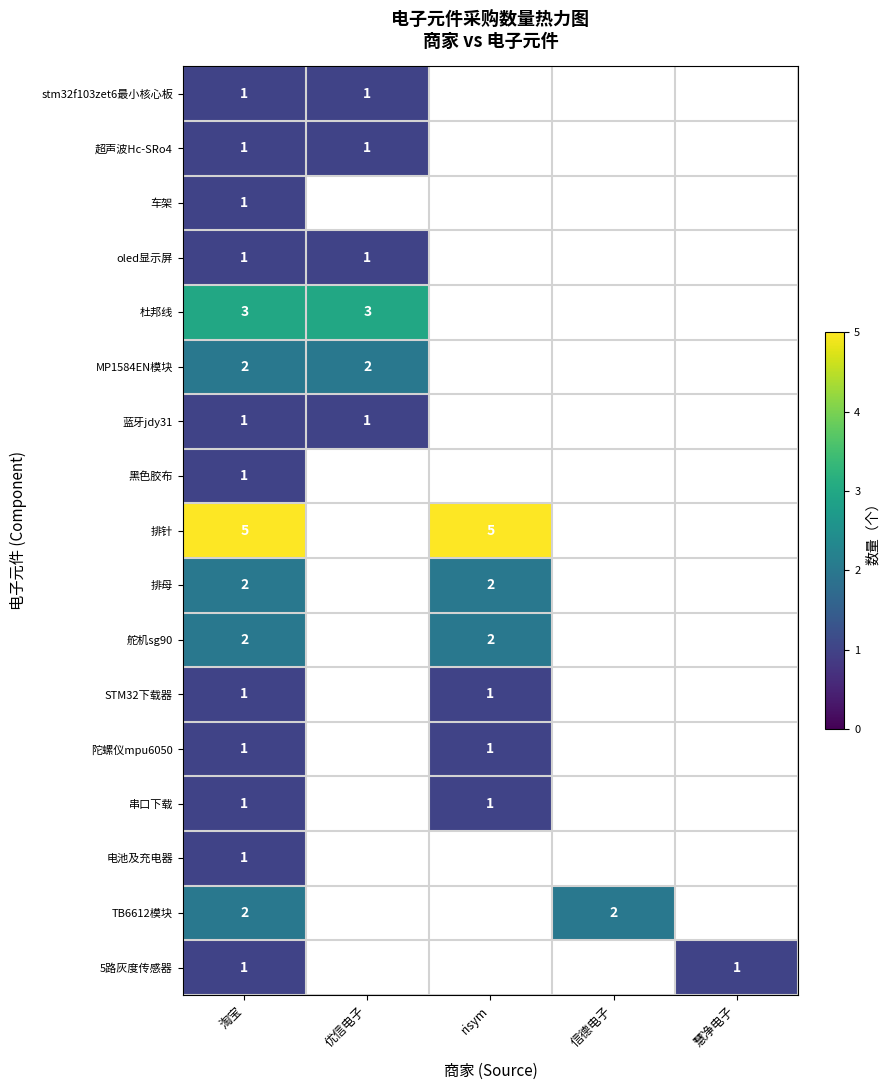

True or false: 舵机sg90 has a value of 1 at risym.

False